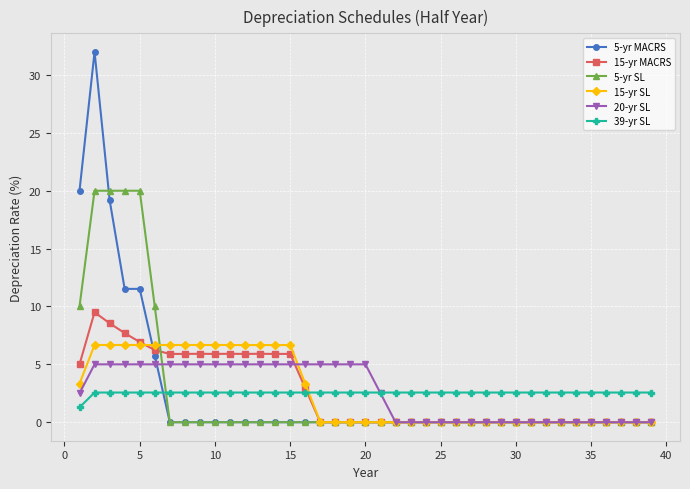

Is this an area chart (filled region under the line)?

No